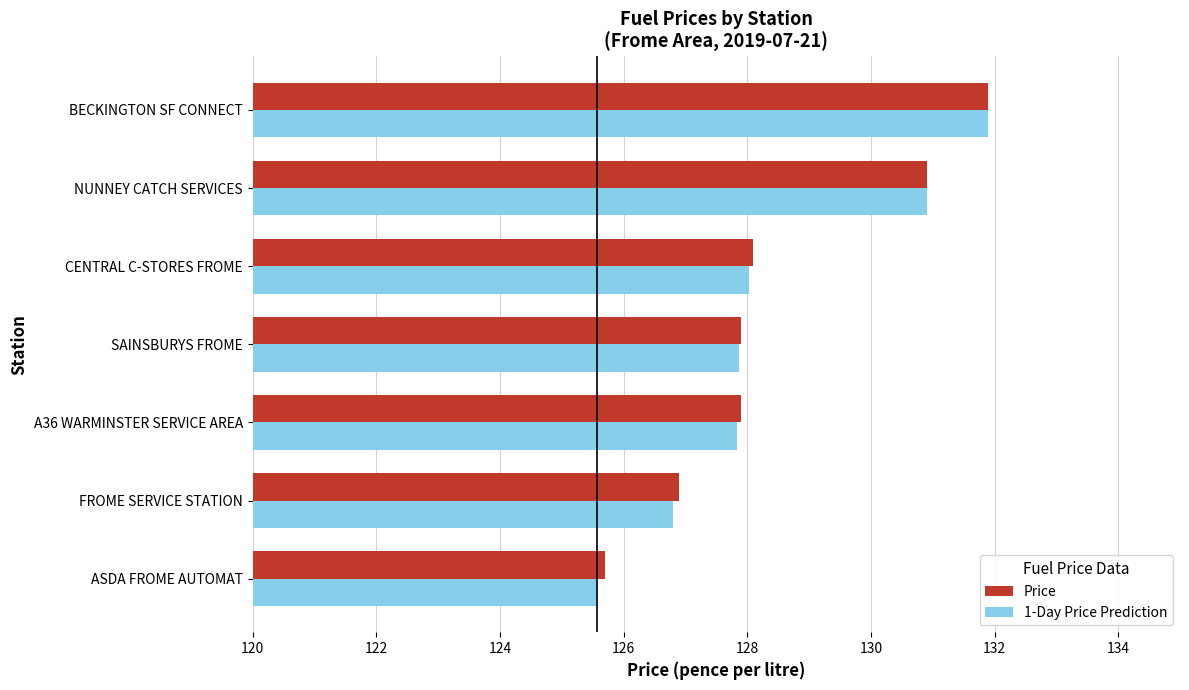

Read the Price value at BECKINGTON SF CONNECT.

131.9